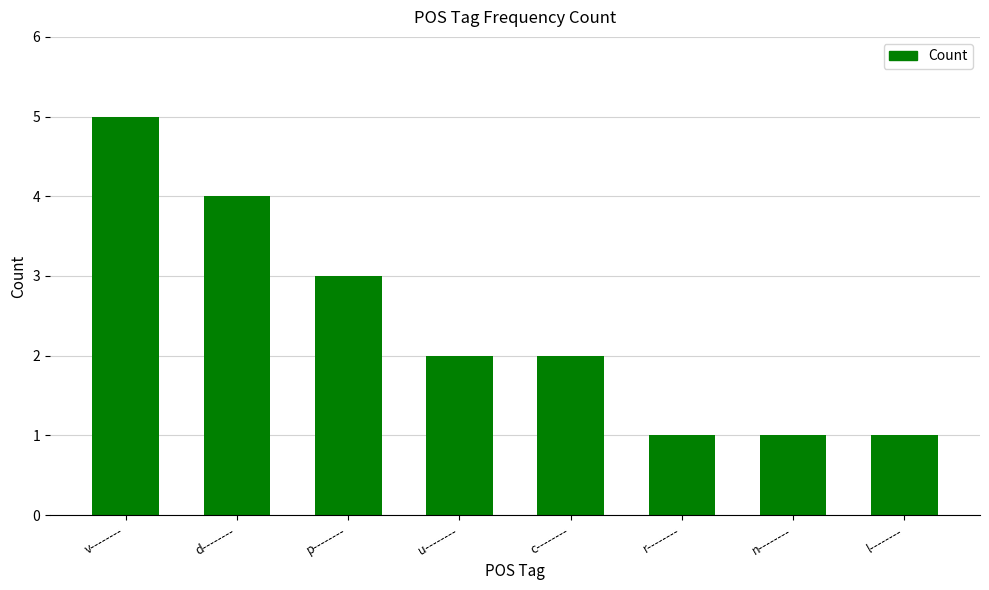

What is the label of the 2nd bar from the left?

d--------